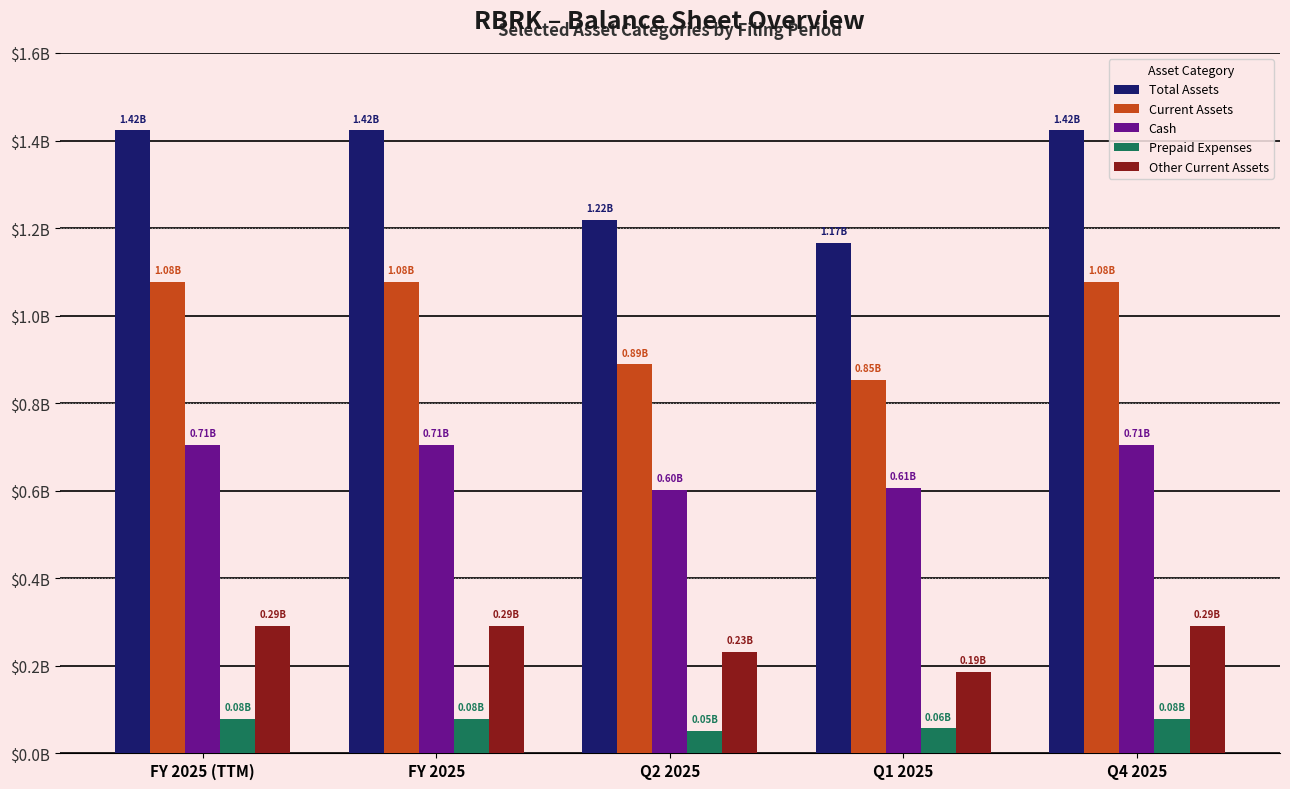

At FY 2025, list the series in order from smallest to largest.

Prepaid Expenses, Other Current Assets, Cash, Current Assets, Total Assets